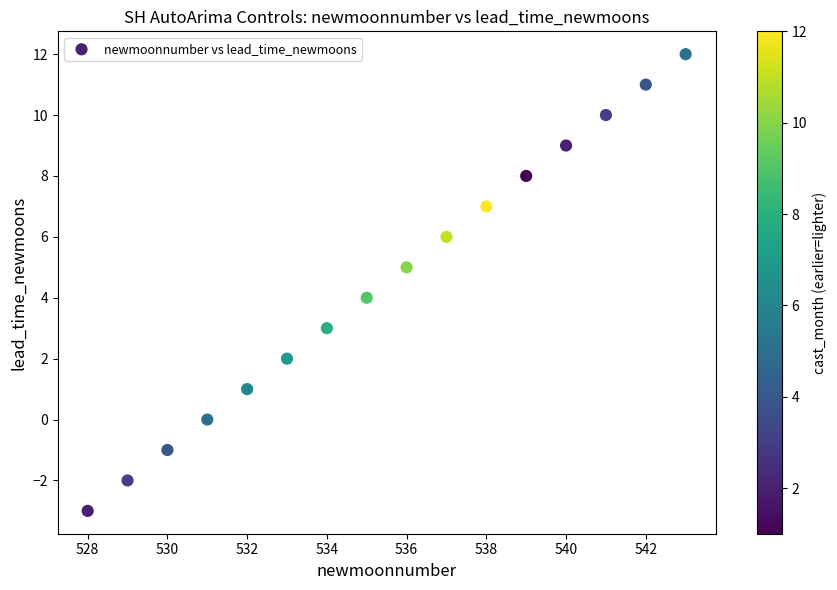

What is the range of X values (max minus min)?

15